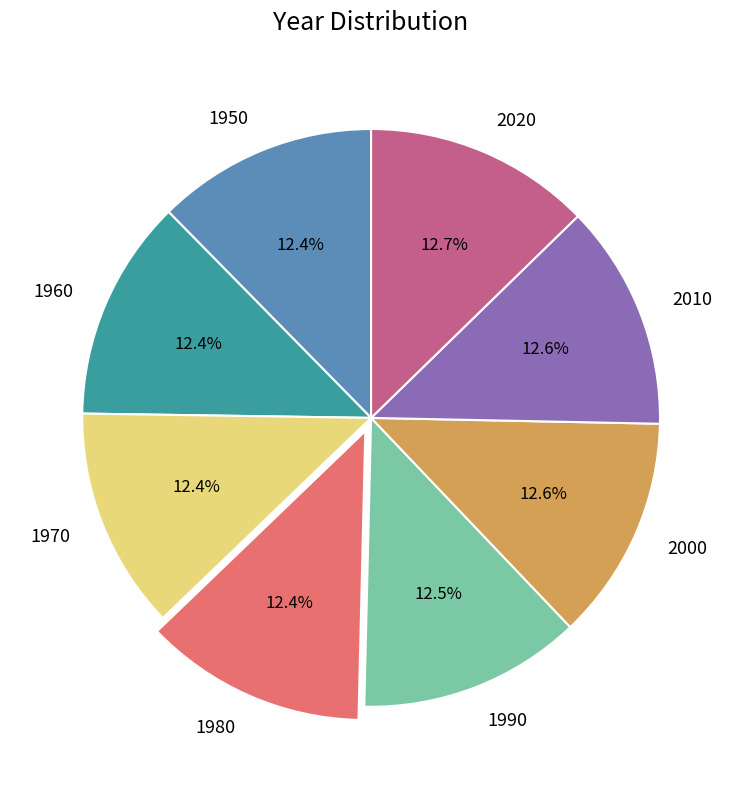

How many segments does this pie chart have?

8